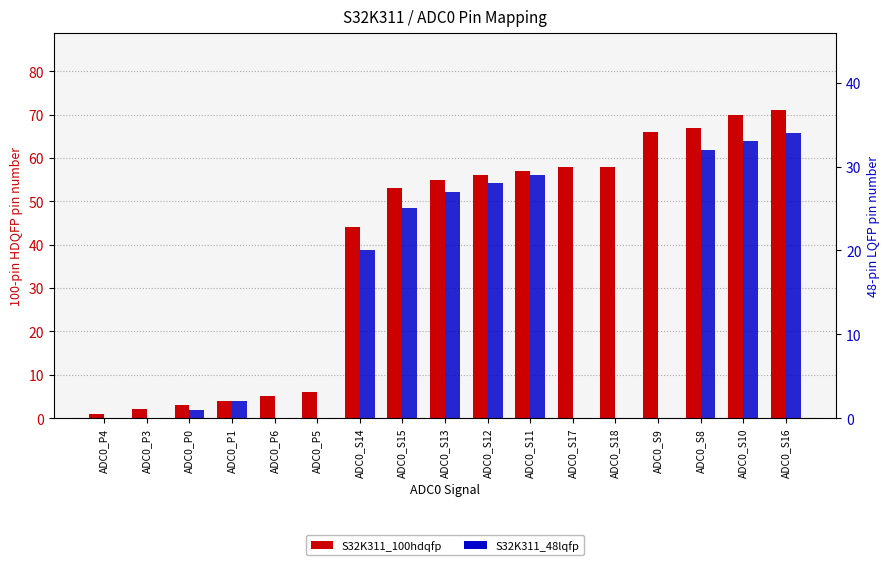

What is the spread (max minus min) of values at ADC0_S10?

37